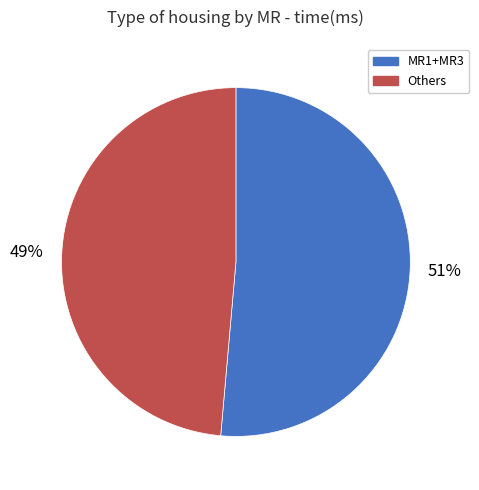

How many segments does this pie chart have?

2